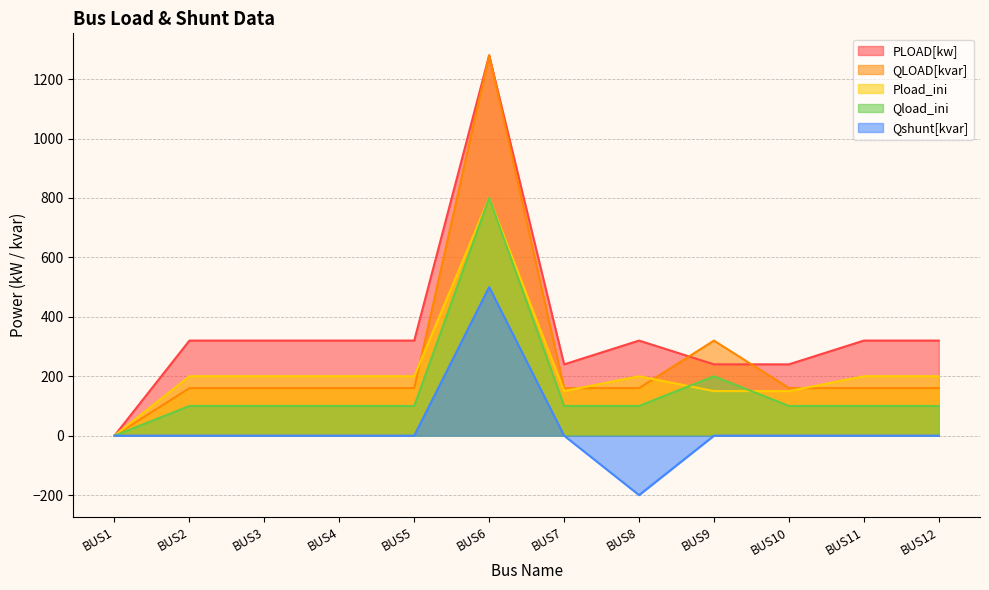

What is the sum of all QLOAD[kvar] values?

3040